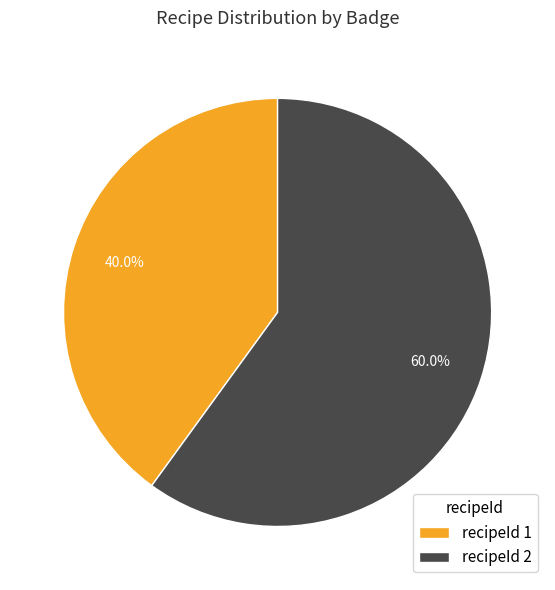

Which slice is the largest?

recipeId 2